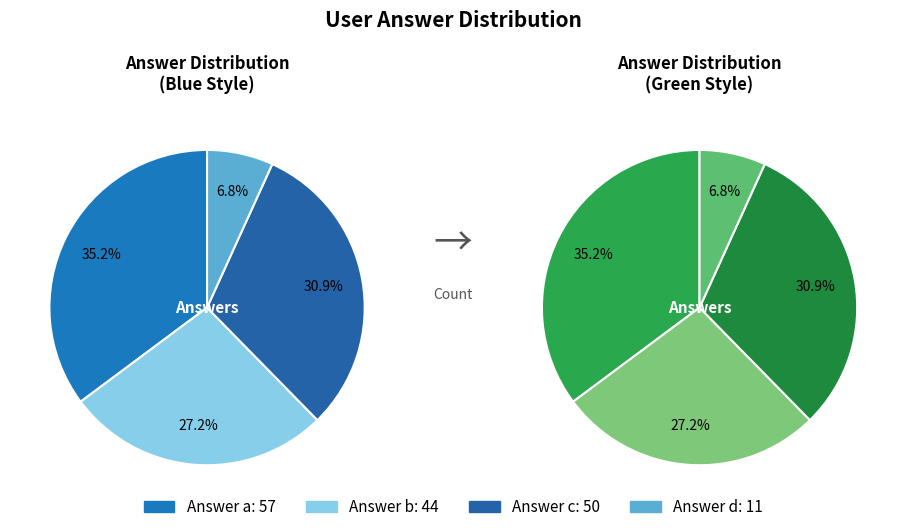

Rank the categories by value from lowest to highest.

d, b, c, a